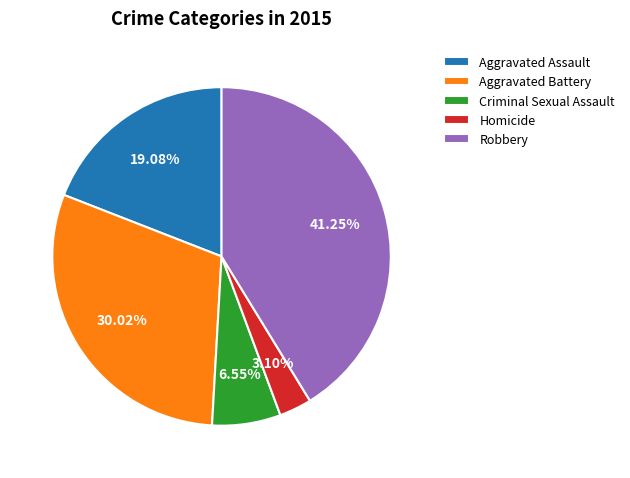

Is Aggravated Battery the majority of the pie?

No